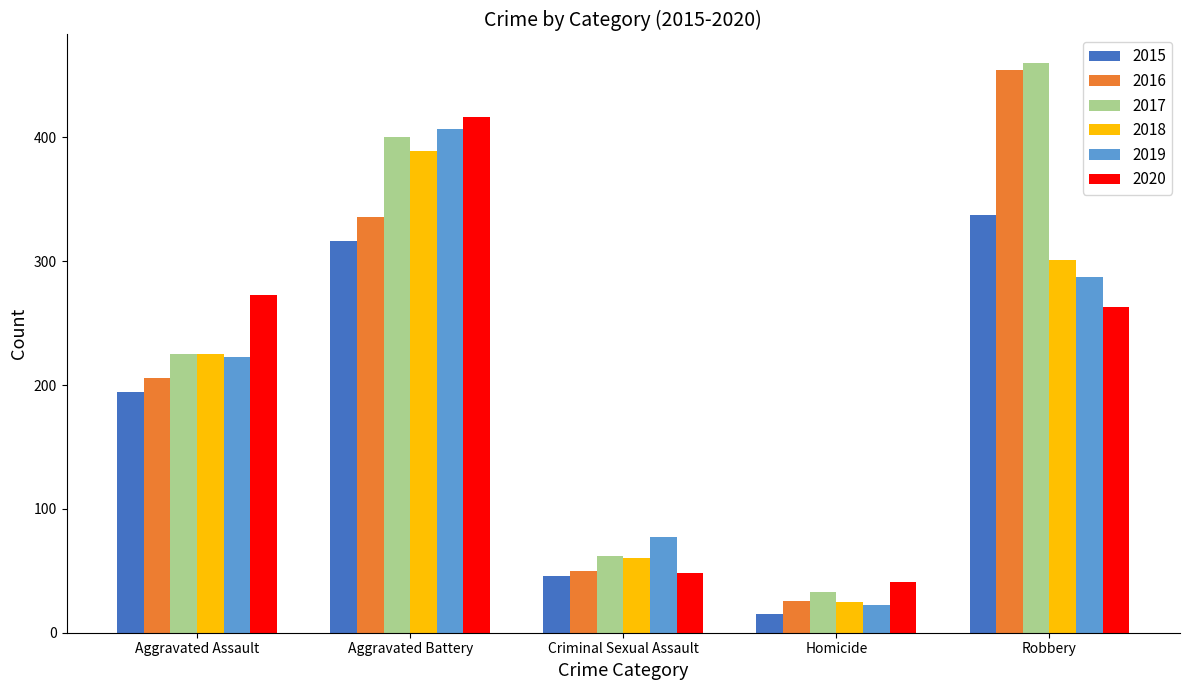

What is the maximum value for 2015?

337